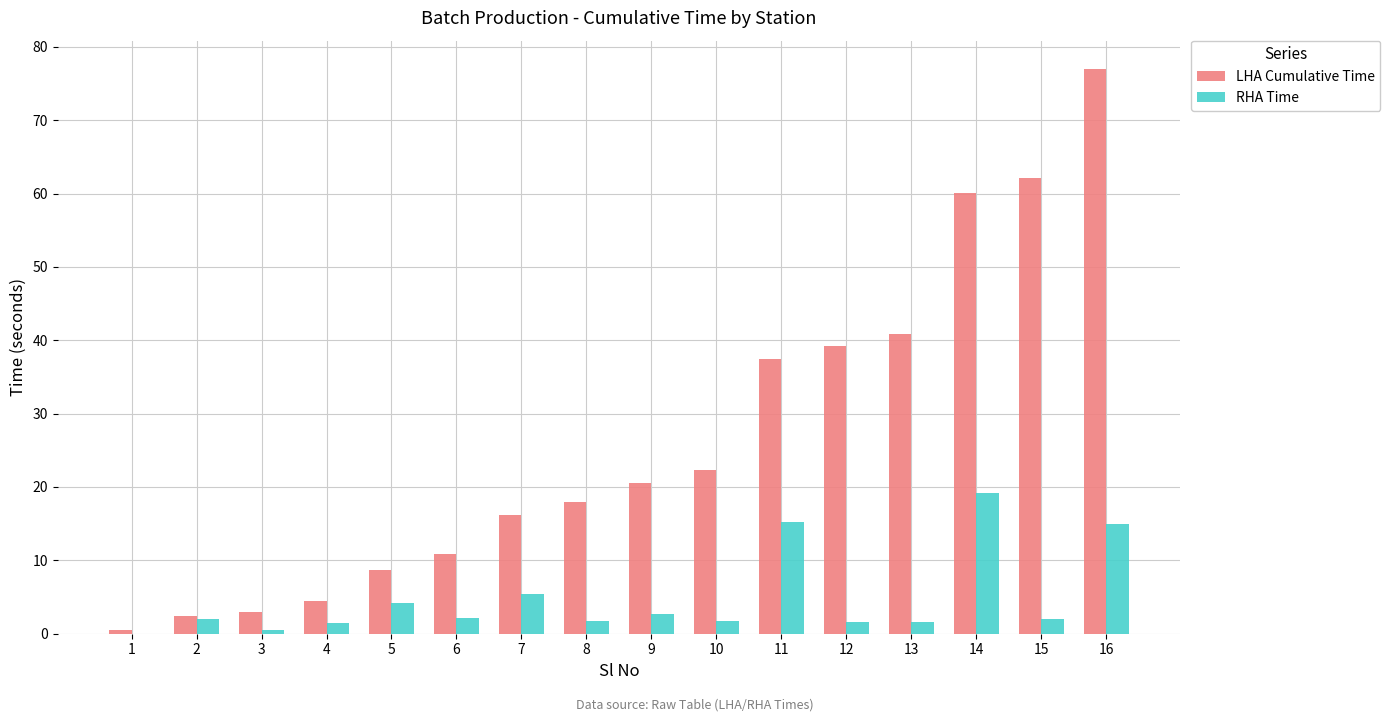

At which label is LHA Cumulative Time closest to 38?

11